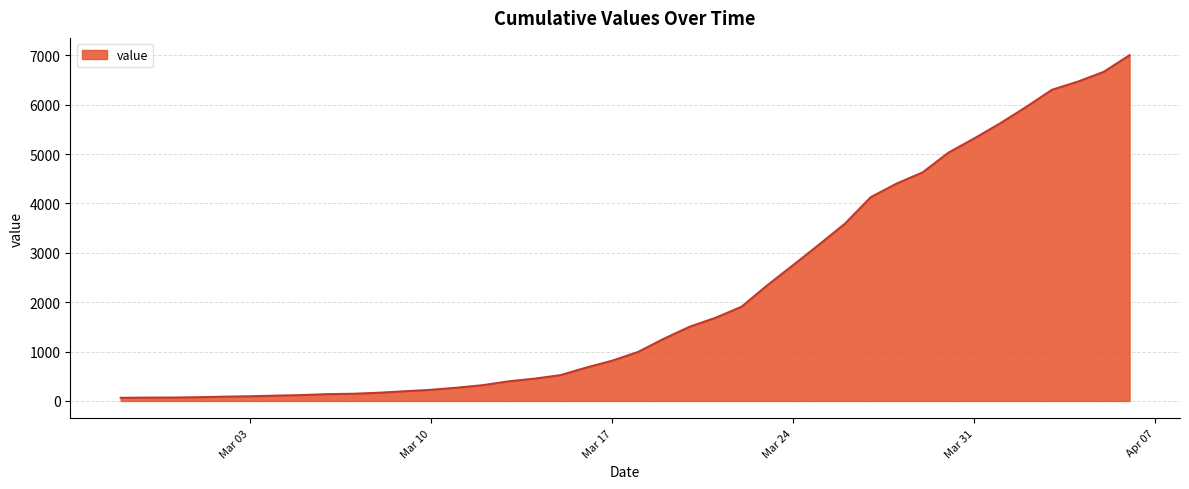

What is the sum of all values?

85761